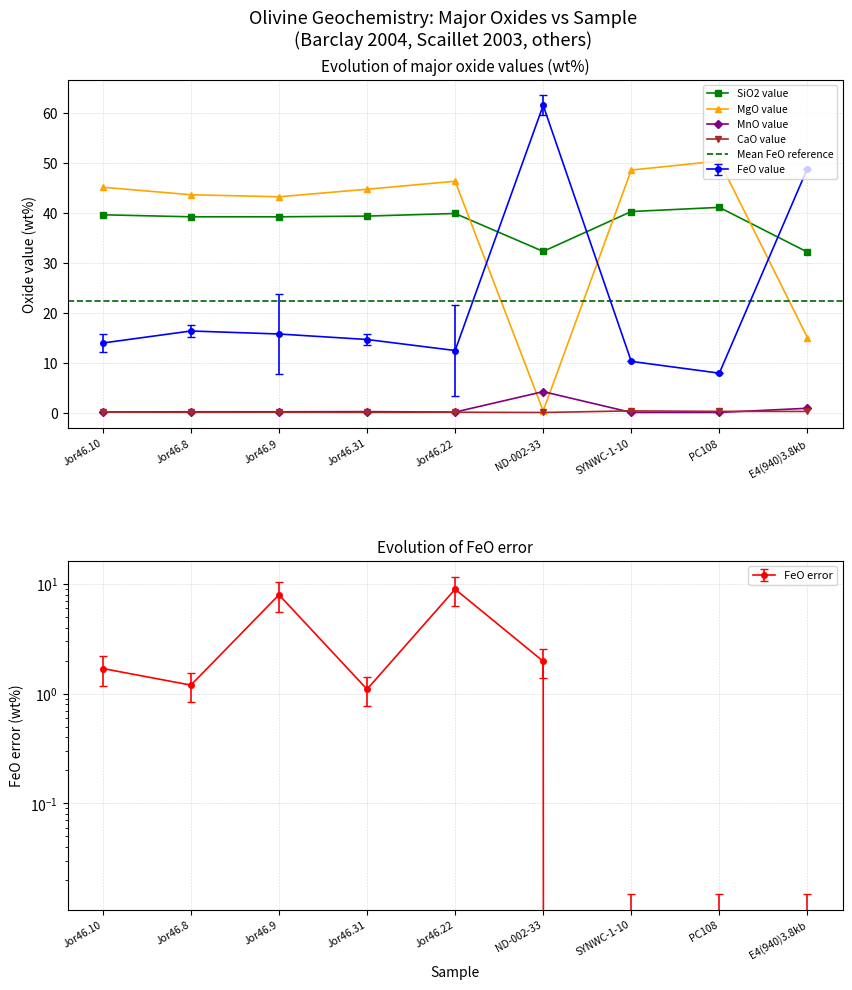

What is the spread (max minus min) of values at Jor46.9?

43.0